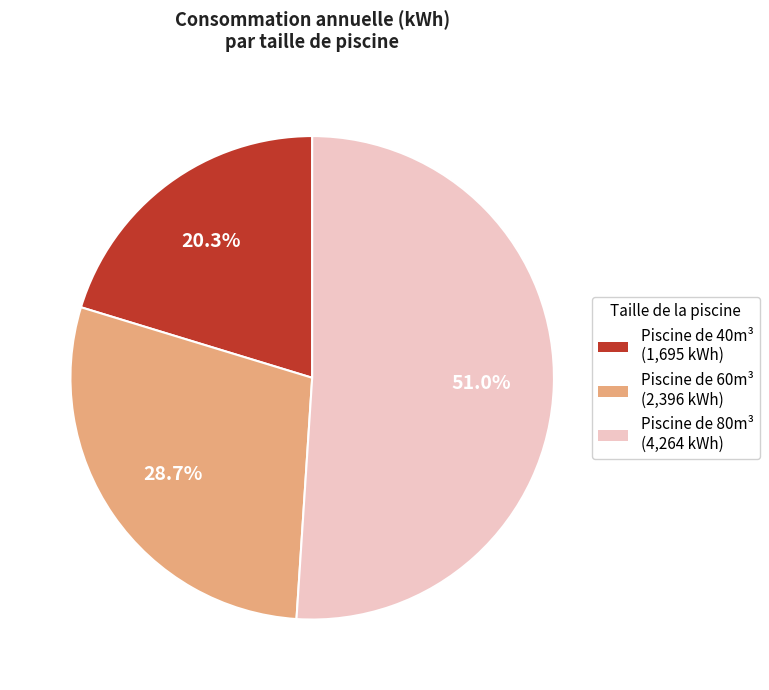

Rank the categories by value from highest to lowest.

Piscine de 80m³, Piscine de 60m³, Piscine de 40m³